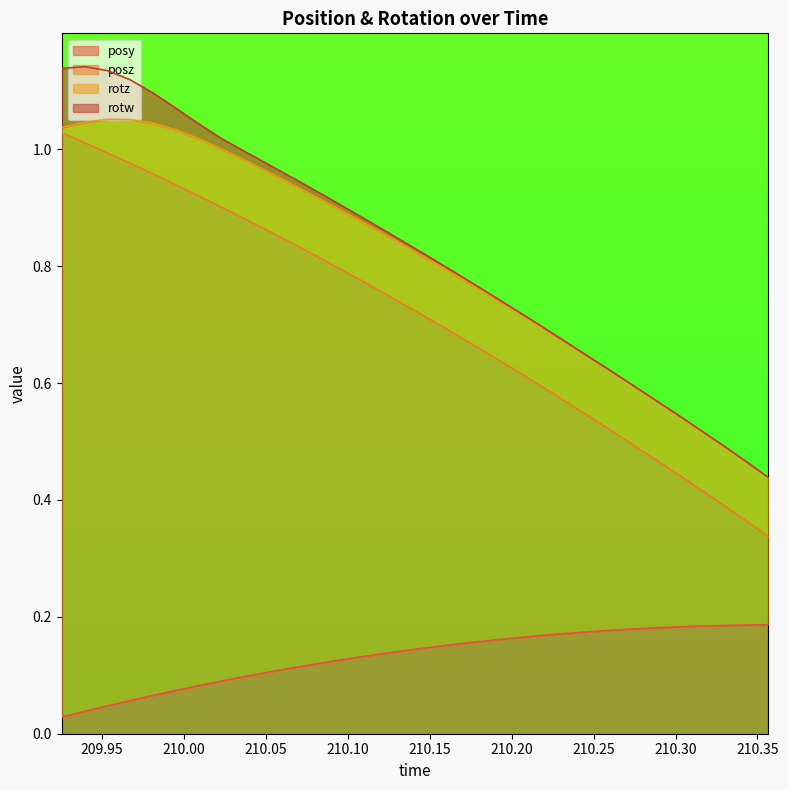

What is the total value across all series at 210.0925?

1.0